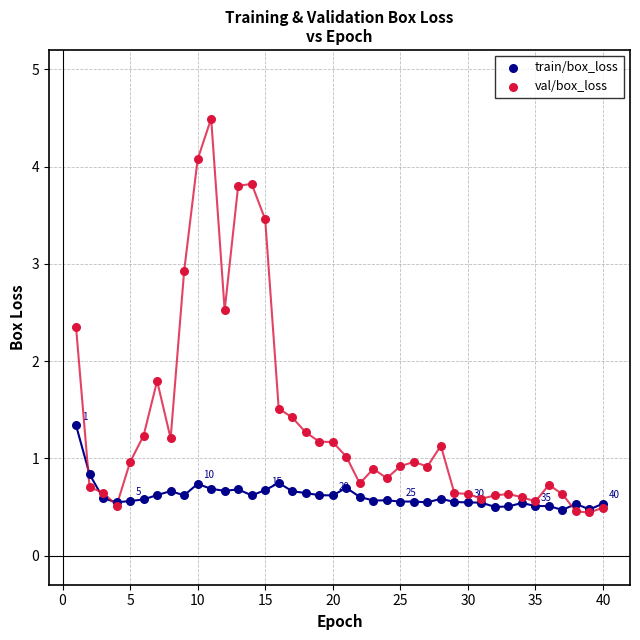

In the val/box_loss series, what Y value is closest to 2?

1.8